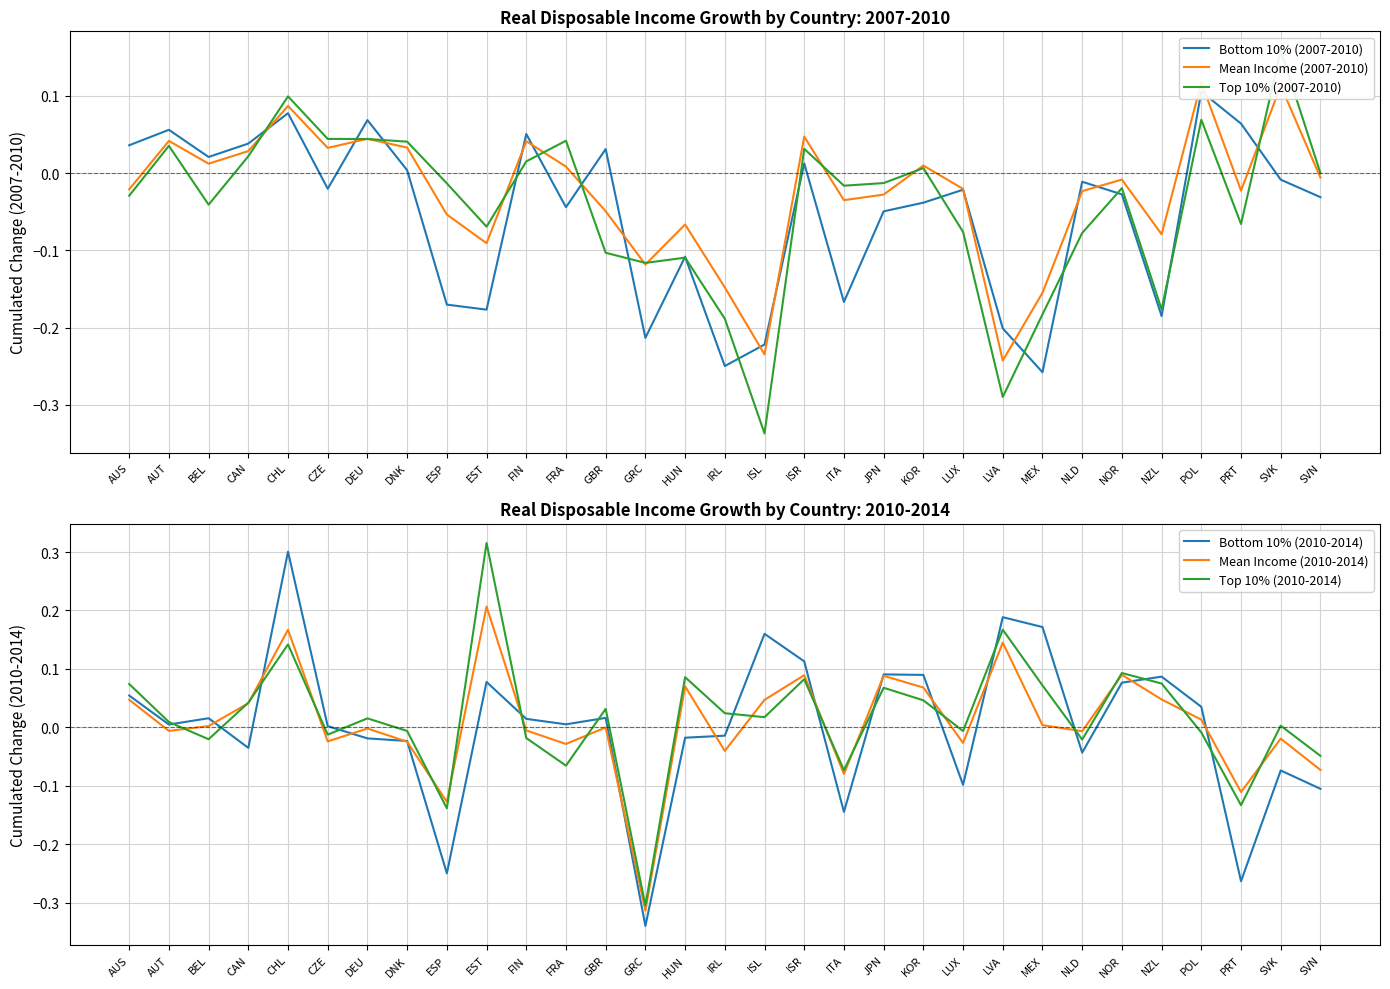

Which label corresponds to the largest value in the chart?

EST